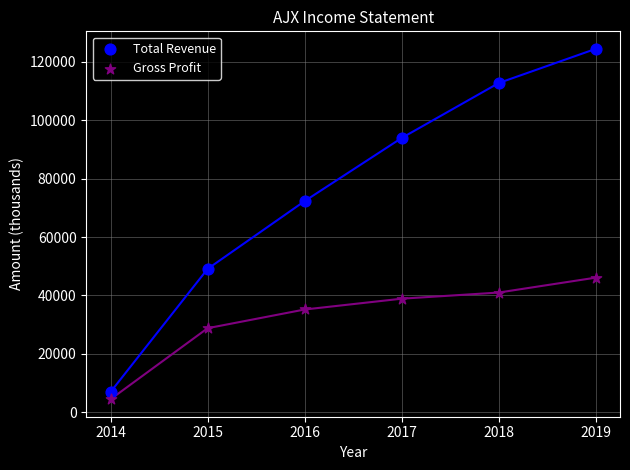

Which series has the largest Y range (max minus min)?

Total Revenue